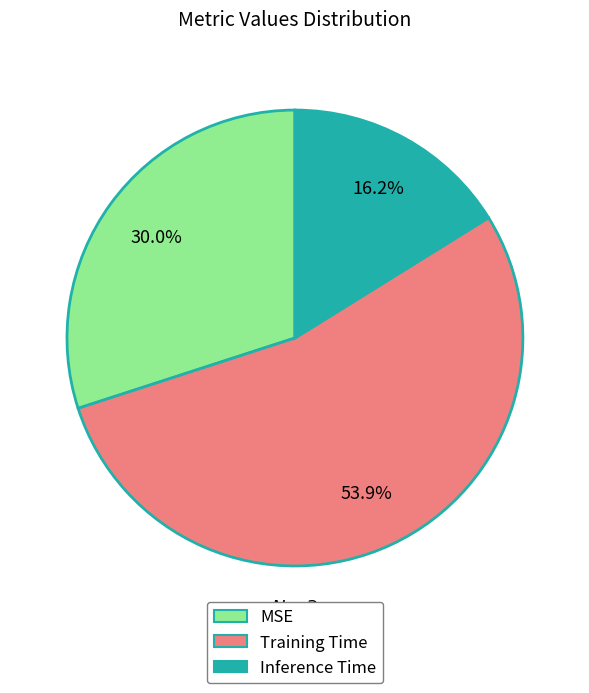

To the nearest percent, what is the difference between the largest and smallest slice percentages?

38%